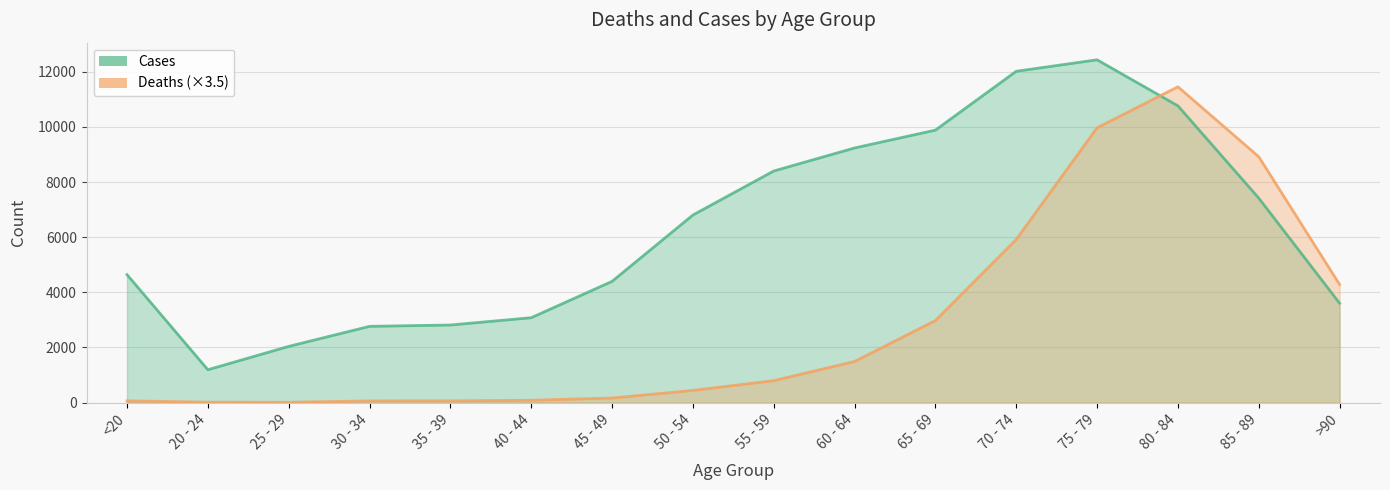

Where does the Cases series first go above 6803?

55 - 59